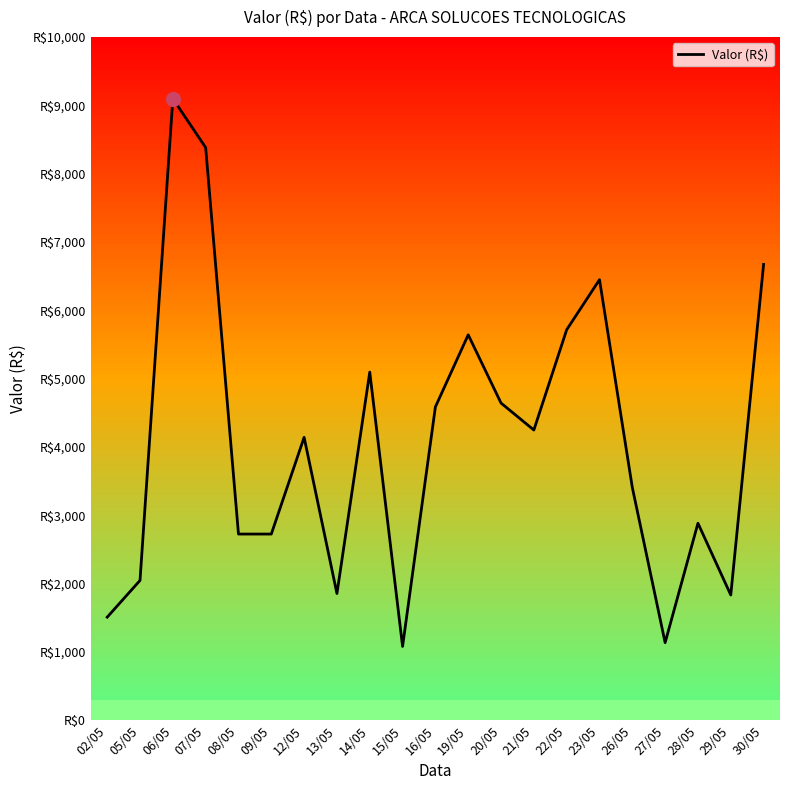

Reading right to left, list all the values displayed in this chart.

30/05=6672.2	29/05=1832.2	28/05=2883.1	27/05=1134.6	26/05=3406.7	23/05=6448.6	22/05=5715.5	21/05=4247.4	20/05=4642.1	19/05=5641.4	16/05=4586.0	15/05=1079.4	14/05=5095.5	13/05=1854.0	12/05=4140.5	09/05=2724.5	08/05=2724.5	07/05=8382.8	06/05=9098.2	05/05=2045.7	02/05=1507.9